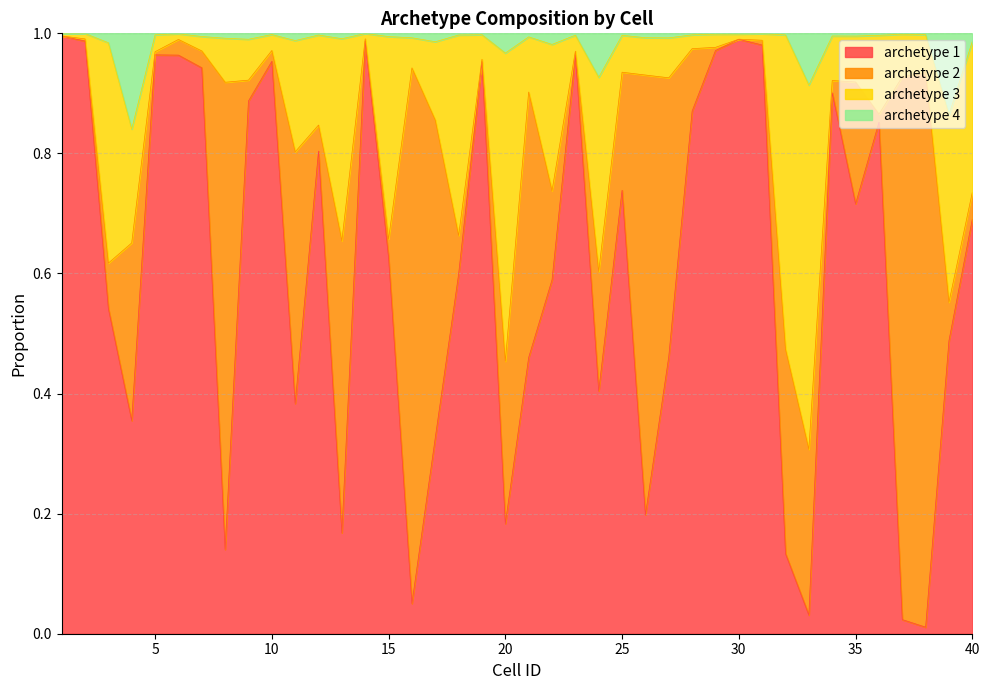

How many lines are shown in the chart?

4